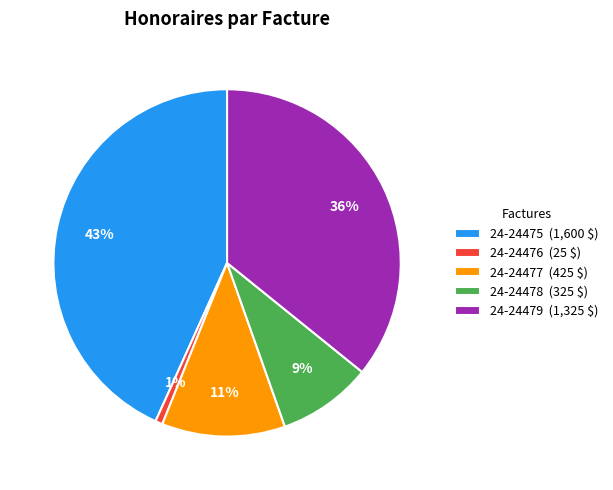

Between 24-24477 and 24-24476, which is larger?

24-24477